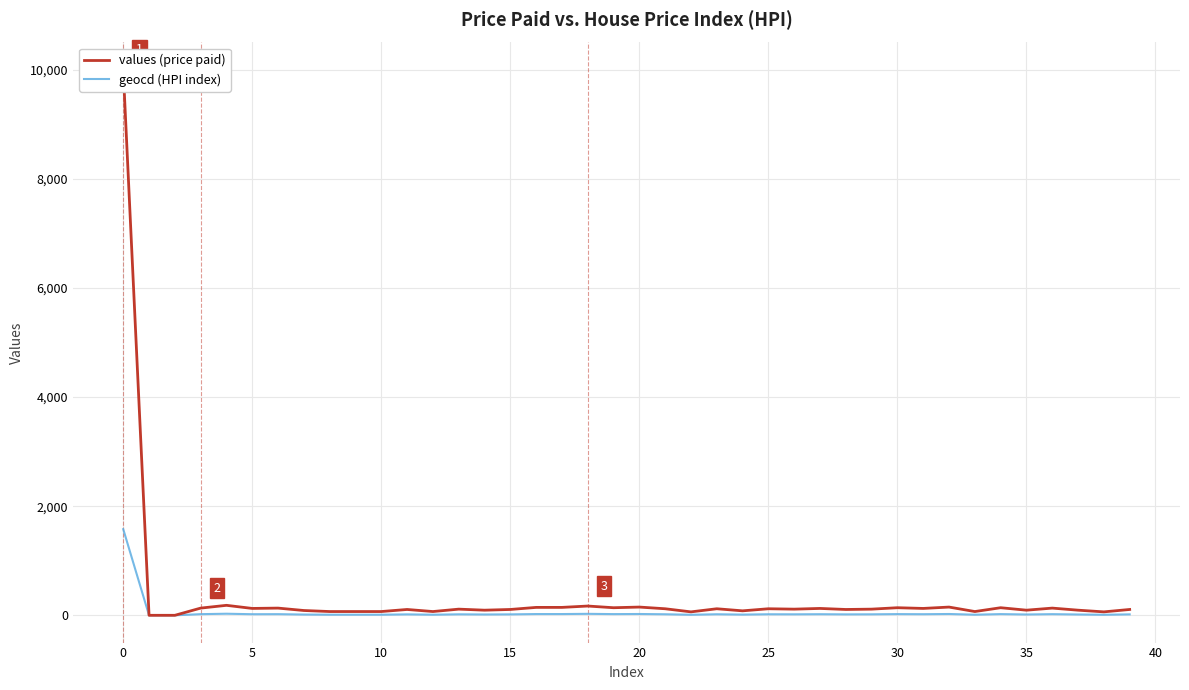

What is the highest value of the geocd (HPI index) series?

1579